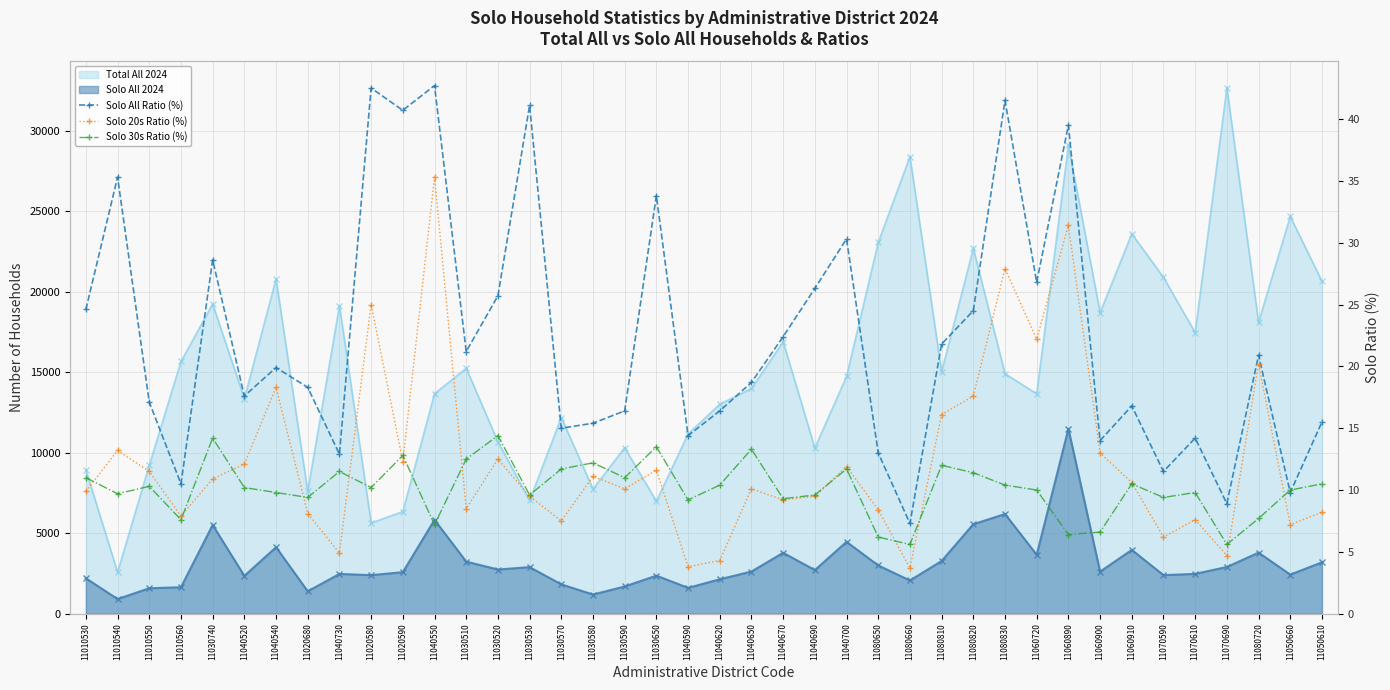

What is the difference between the highest and lowest values at 11080830?

31.1